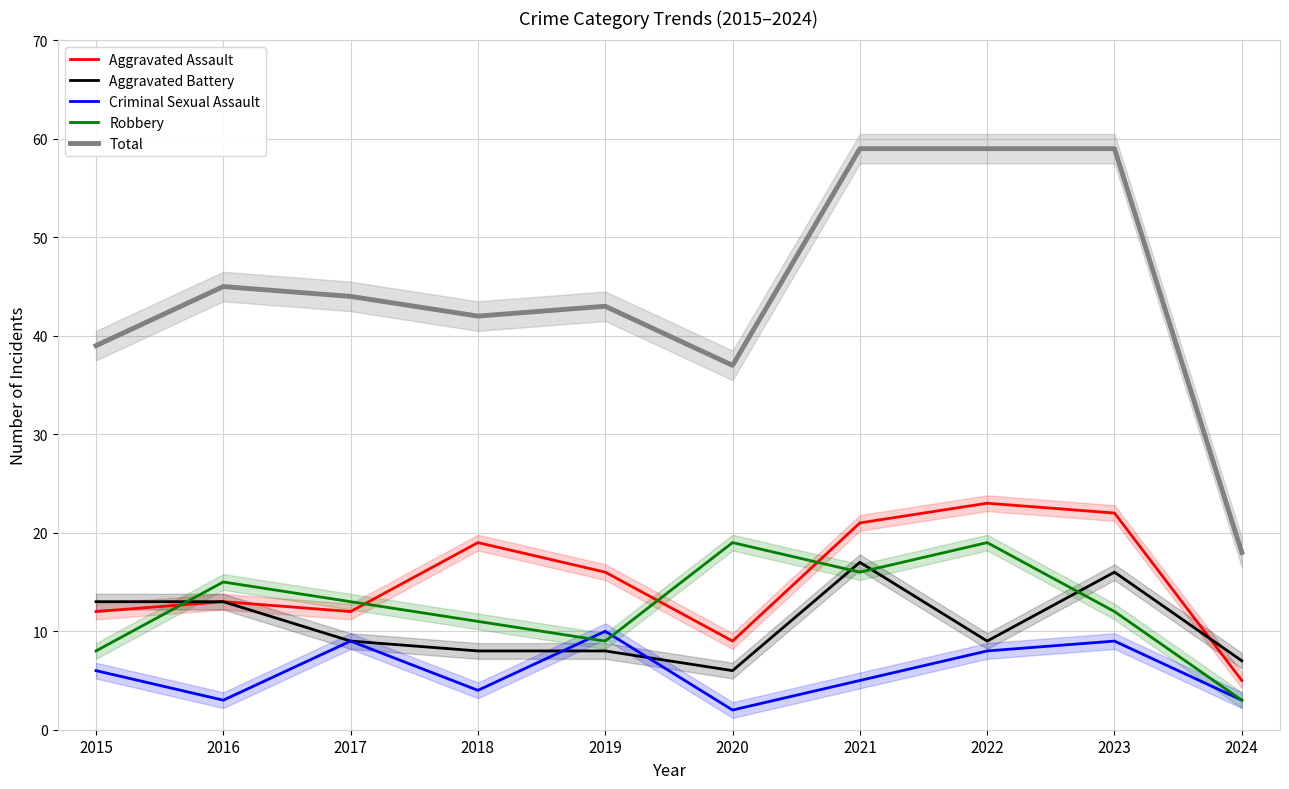

True or false: Aggravated Battery and Total cross at least once.

False